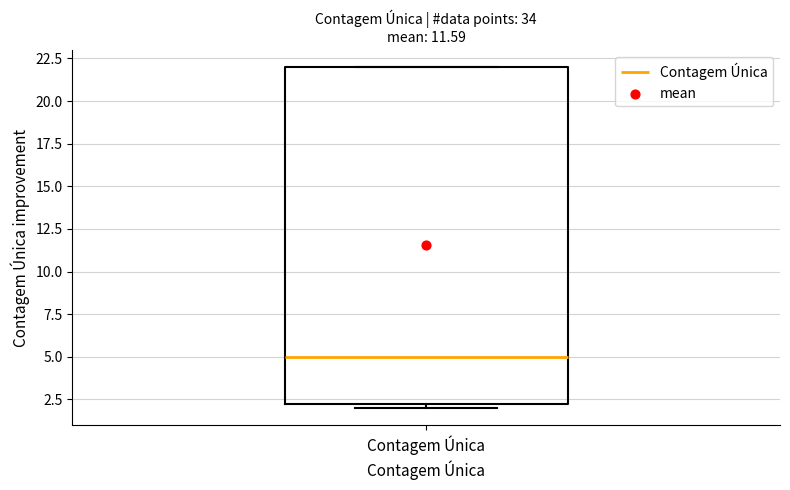

Where is the upper edge of the box for Contagem Única on the y-axis? The values are not printed on the chart, so give them approximately, as read against the axis.

22.0